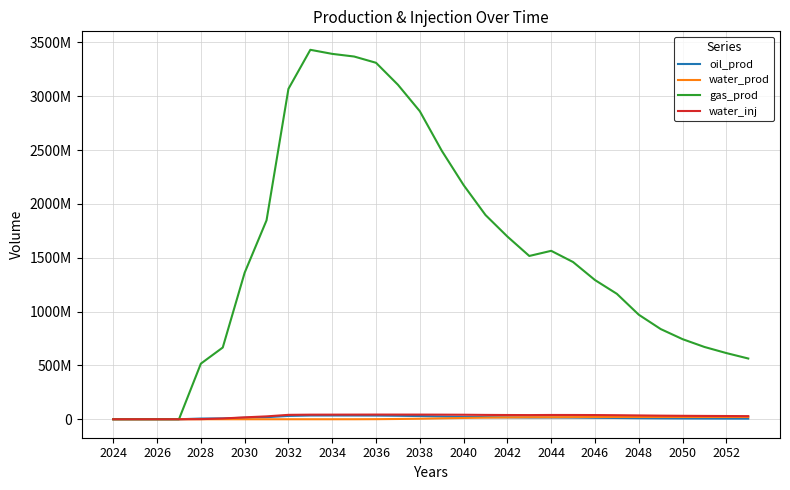

Is this an area chart (filled region under the line)?

No